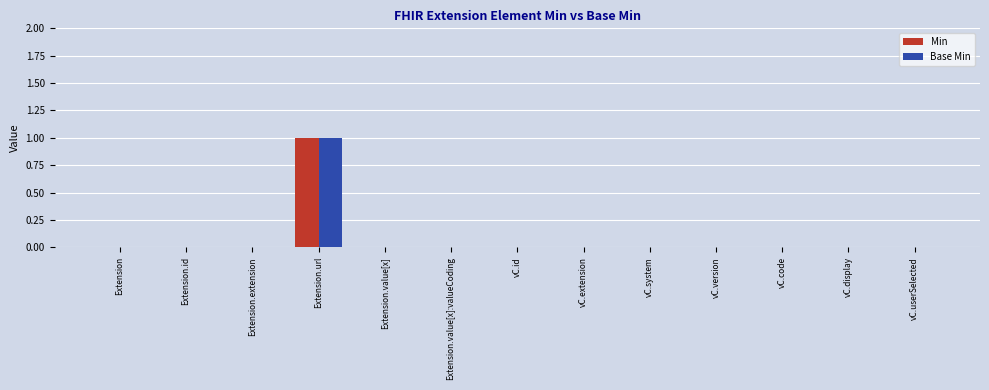

At which label does Base Min reach its peak?

Extension.url